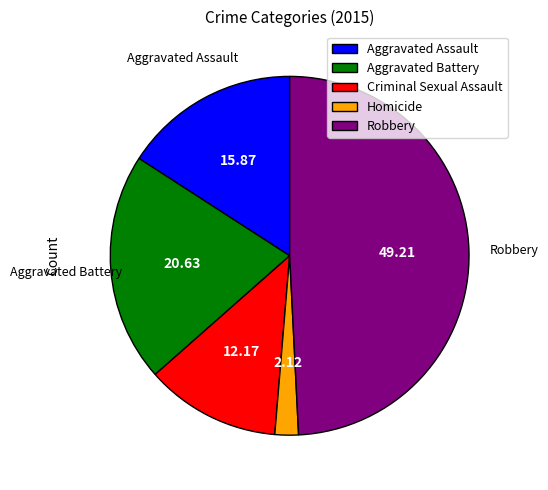

What is the ratio of the value at Aggravated Assault to the value at Robbery?

0.3